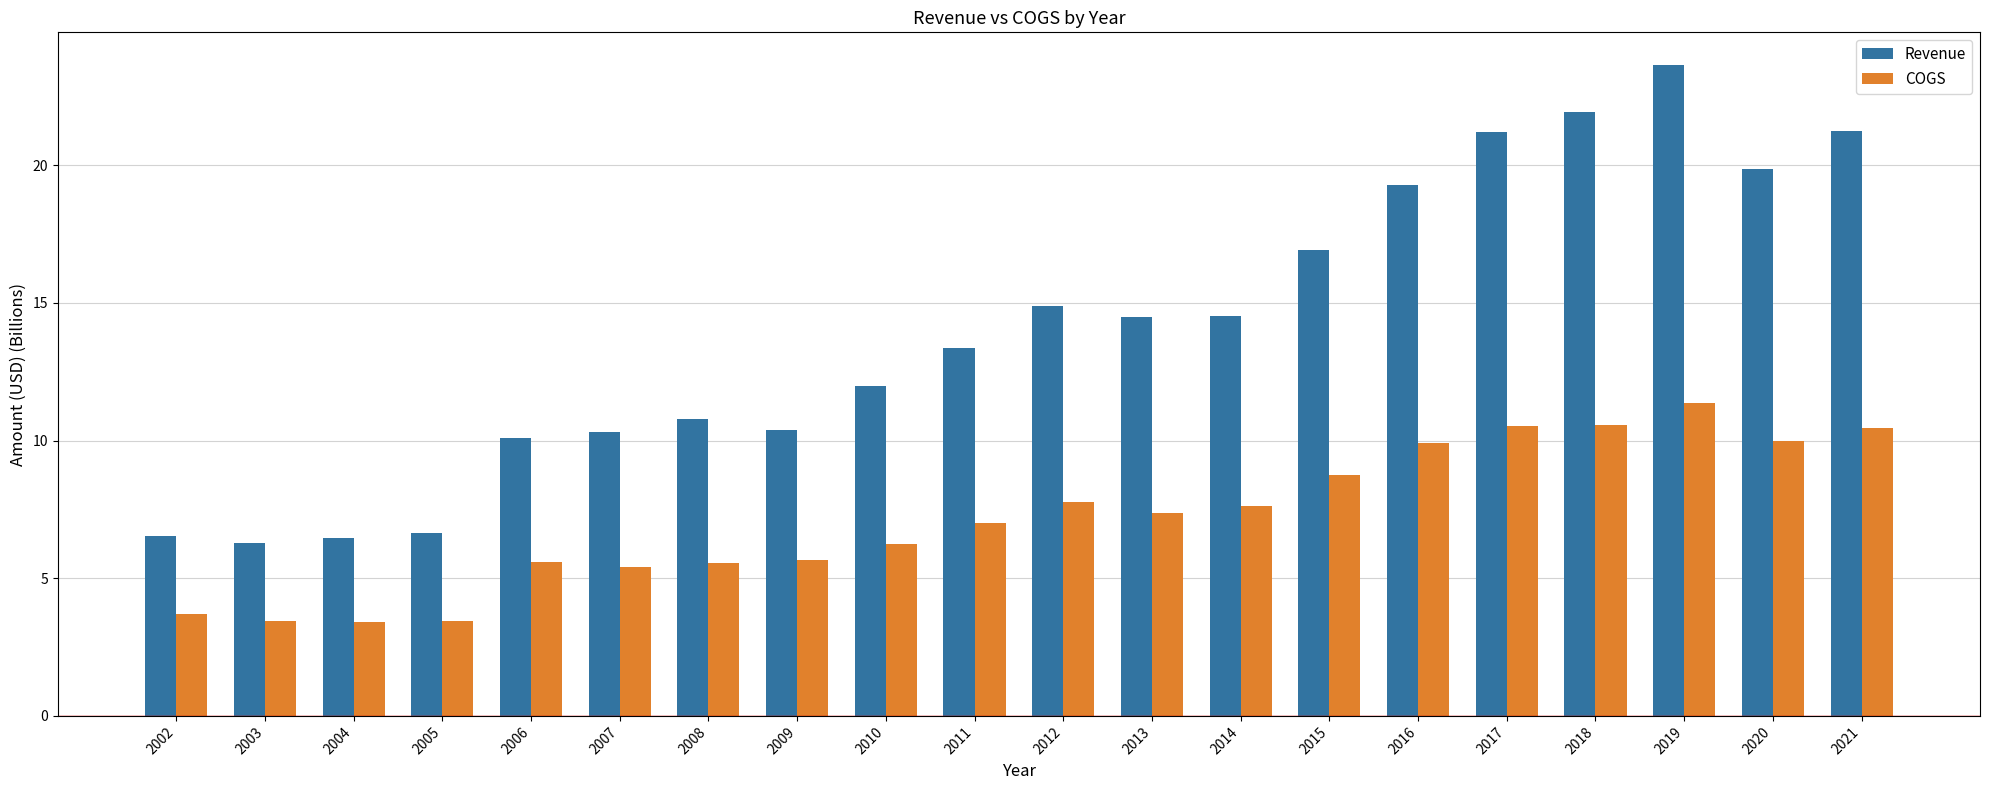

What is the value of the COGS bar at the 6th from the left?

5.4